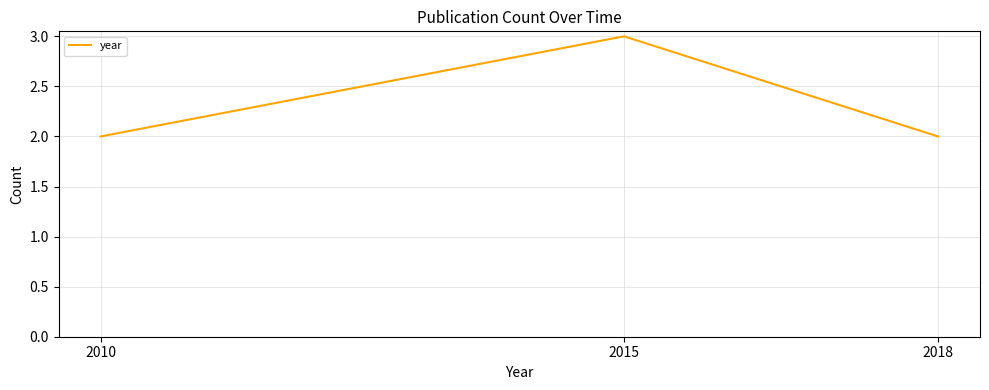

The chart shows a value of 2 at 2018. True or false?

True